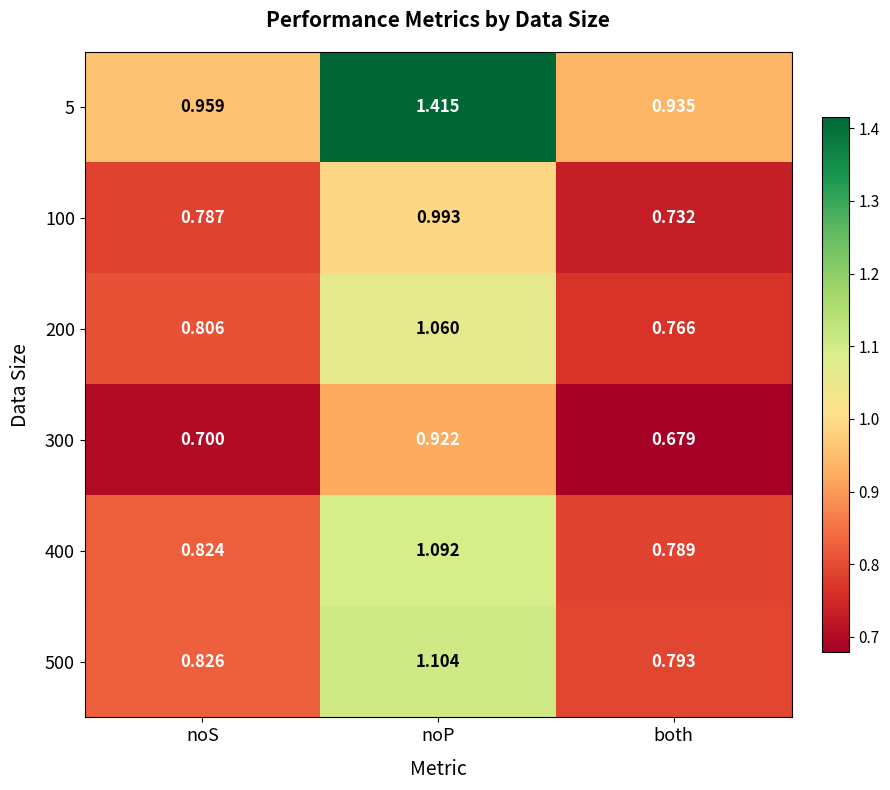

Rank the categories by 200 value from highest to lowest.

noP, noS, both